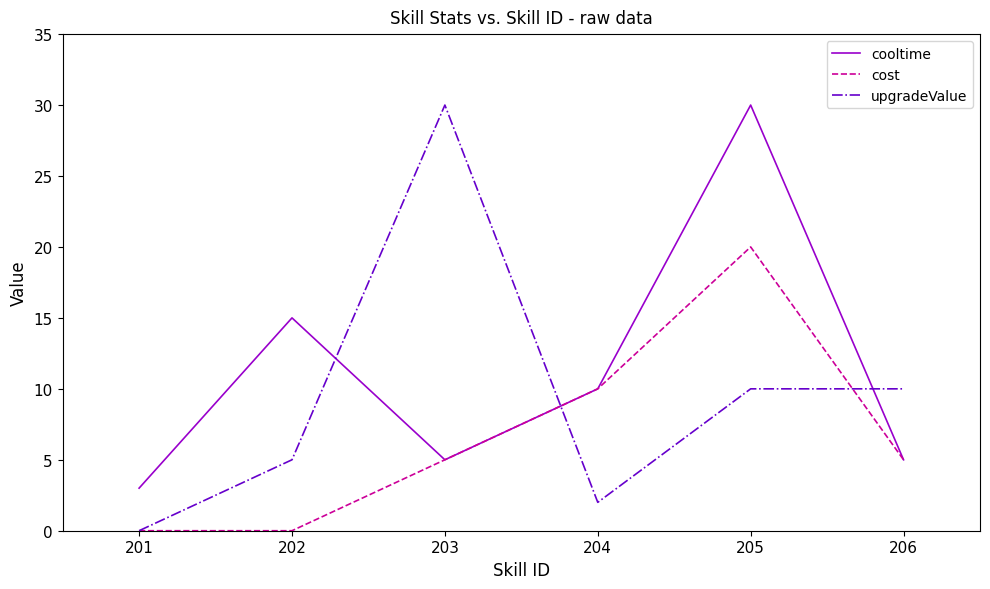

What is the maximum value for cooltime?

30